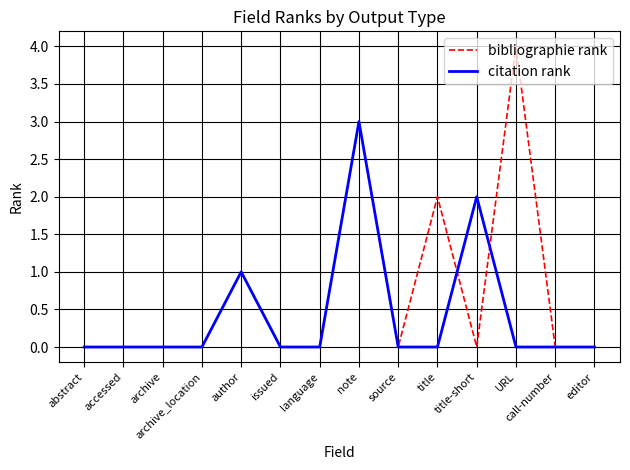

Count the citation rank values in the range 0 to 1.

12